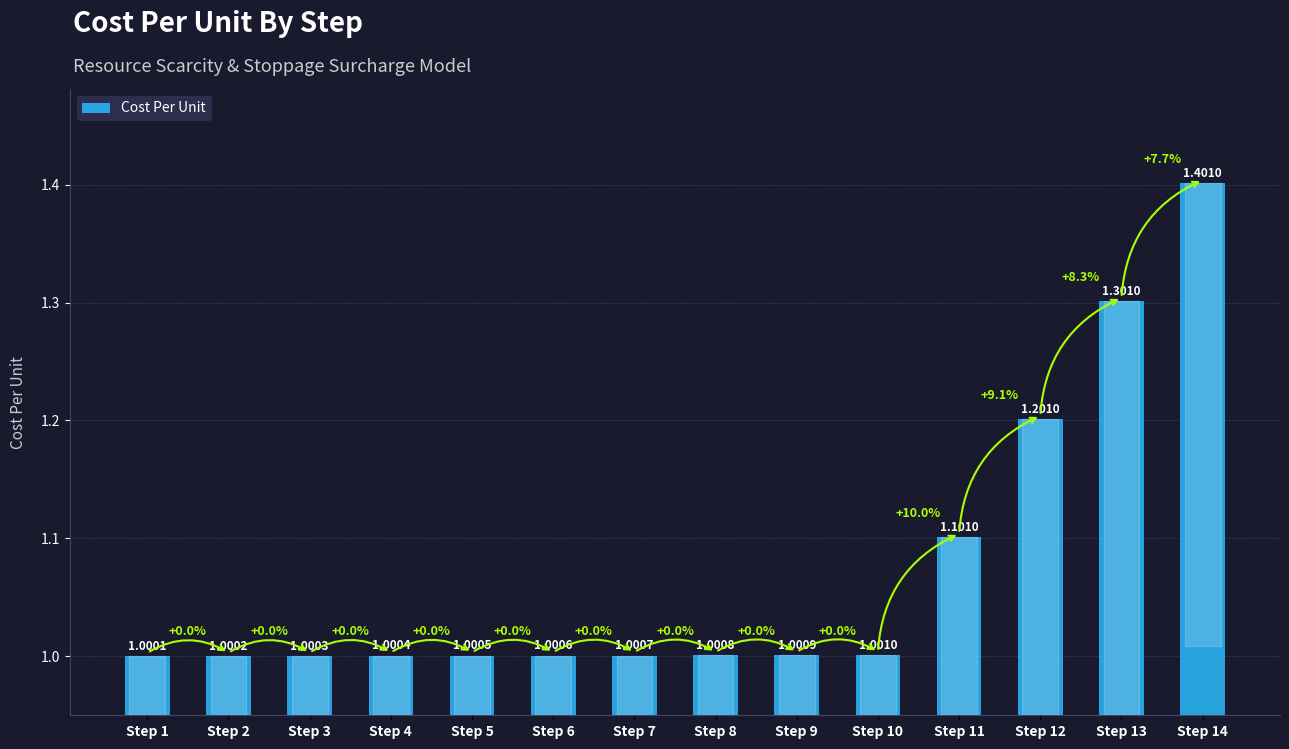

Which has a higher value, Step 6 or Step 10?

Step 10